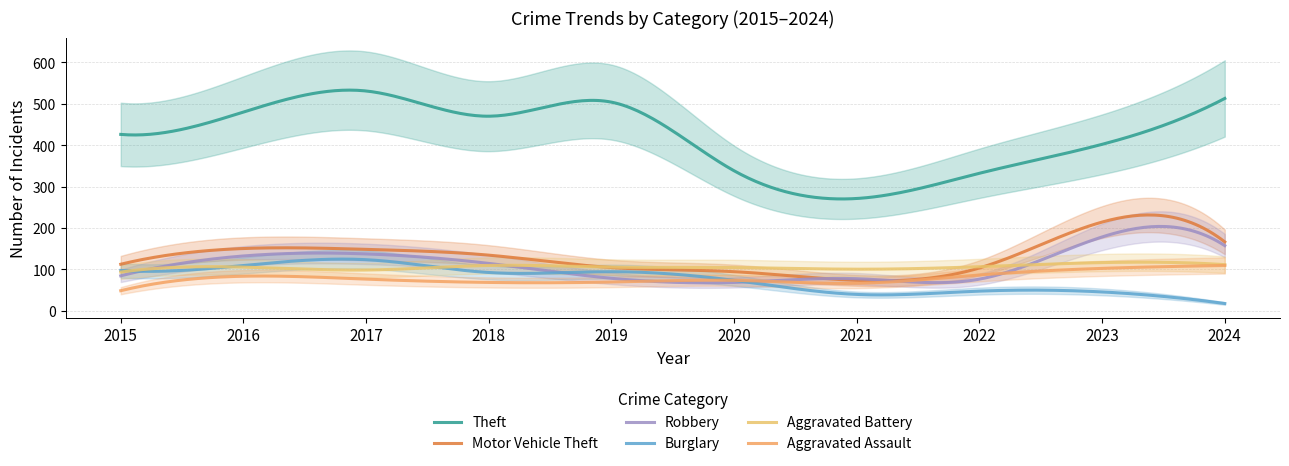

Is this an area chart (filled region under the line)?

No